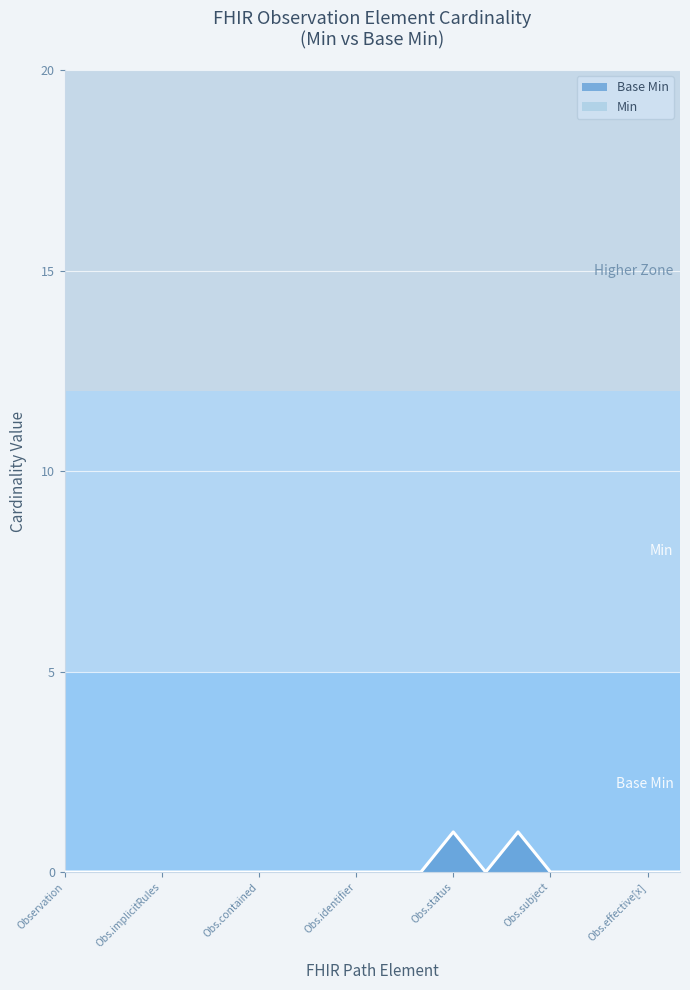

List the series in order of their peak value, highest first.

Min, Base Min